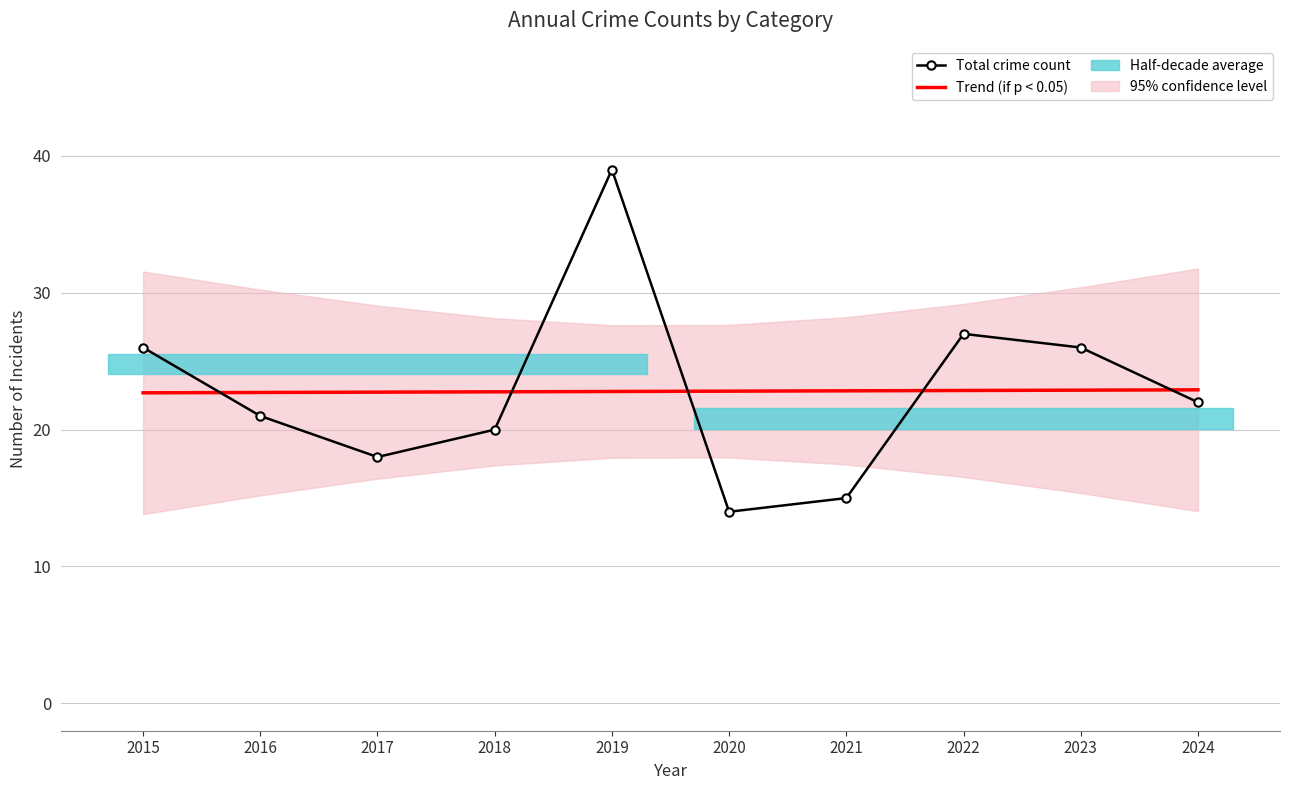

What is the average value of the Total crime count series?

22.8